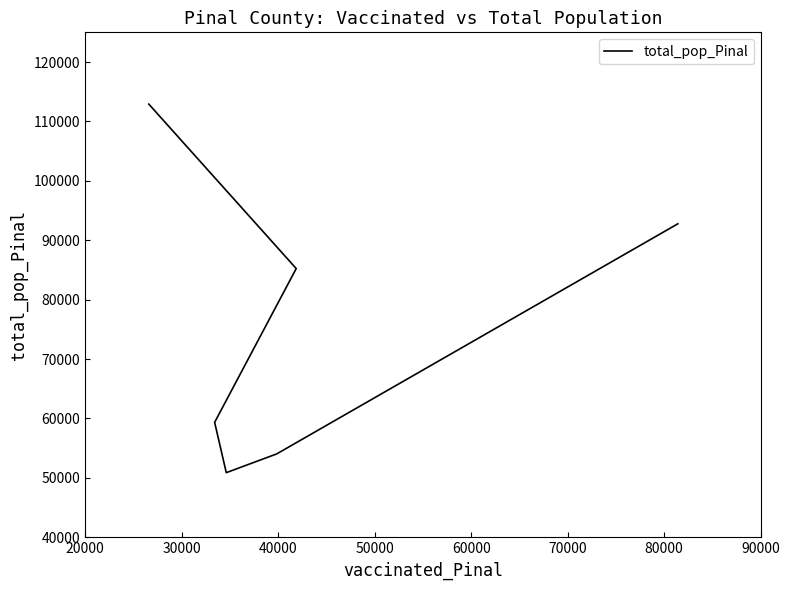

Rank the categories by value from highest to lowest.

20000, 70000, 30000, 40000, 60000, 50000